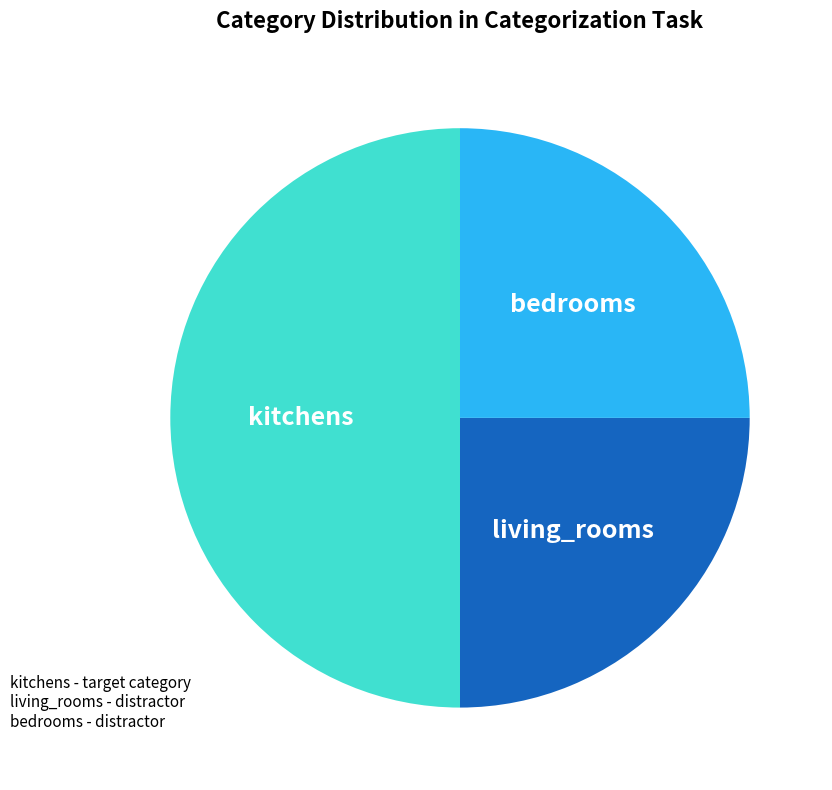

Which slice is the largest?

kitchens